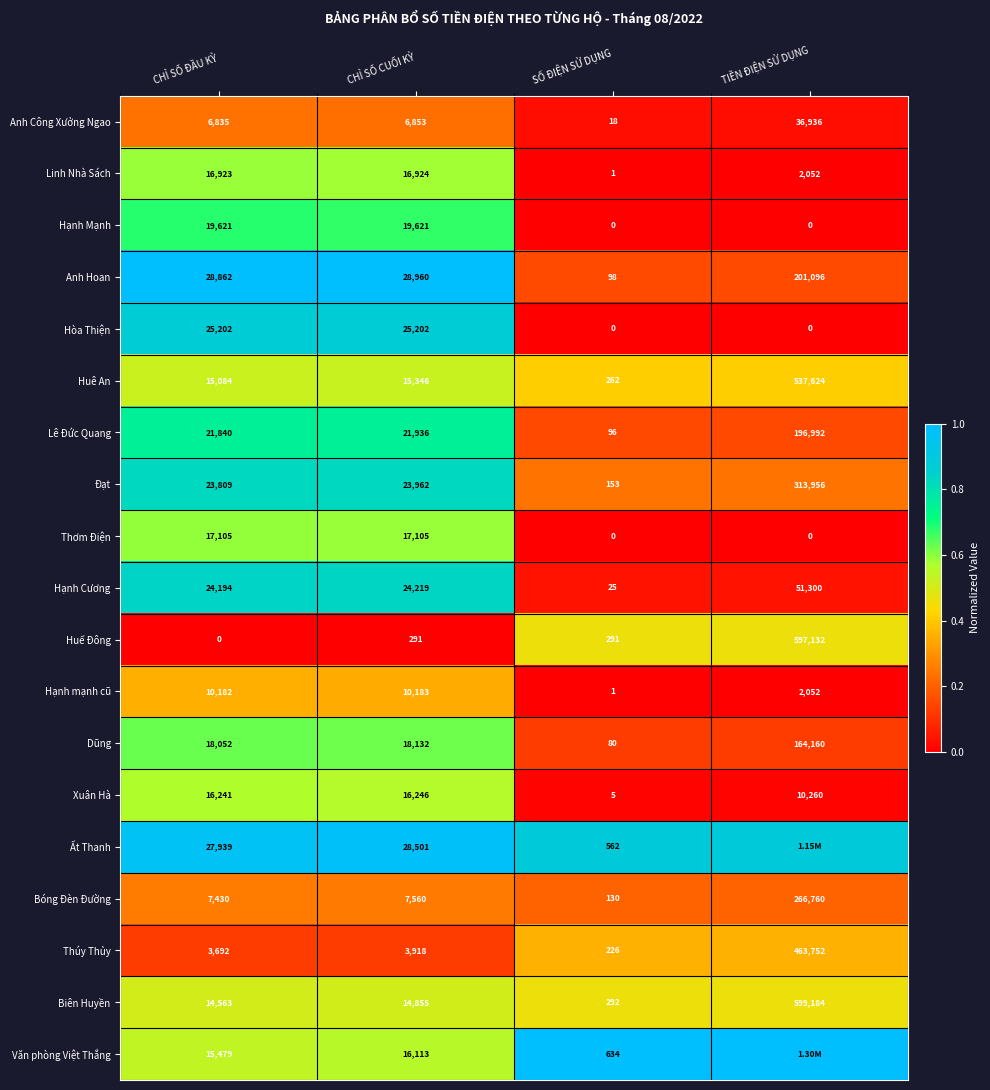

What is the maximum value shown in the chart?

1.0